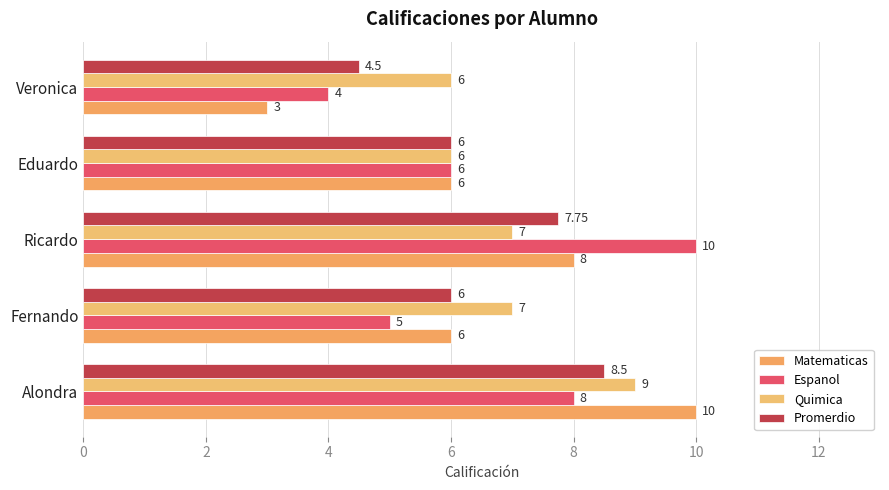

Reading left to right, list all the values displayed in this chart.

Matematicas: 10.0	6.0	8.0	6.0	3.0
Espanol: 8.0	5.0	10.0	6.0	4.0
Quimica: 9.0	7.0	7.0	6.0	6.0
Promerdio: 8.5	6.0	7.8	6.0	4.5